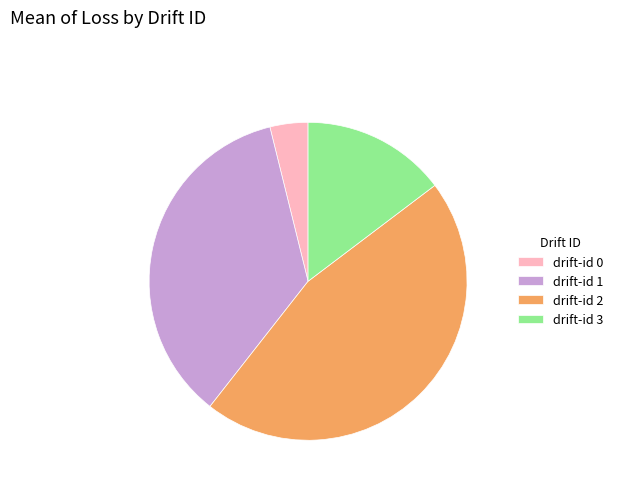

Which has a higher value, drift-id 0 or drift-id 1?

drift-id 1